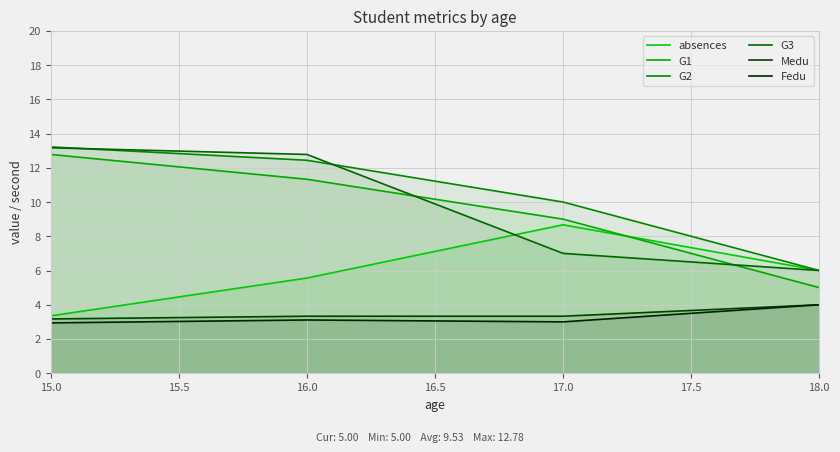

Which label corresponds to the largest value in the chart?

15.0